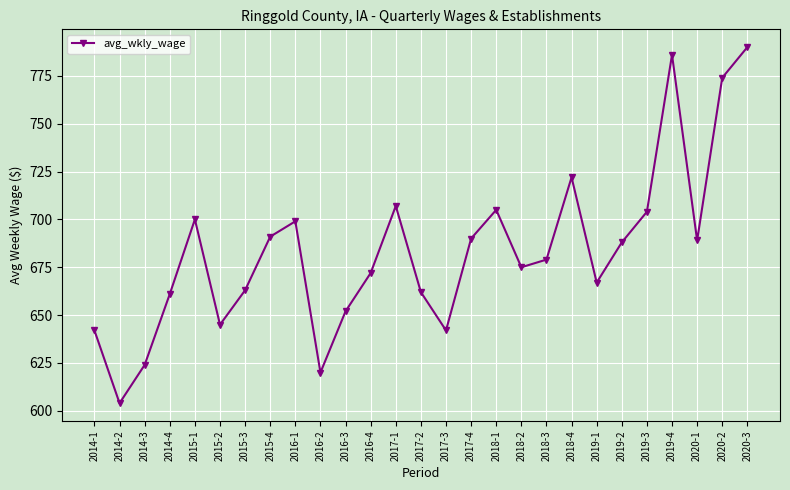

What is the approximate value at 2020-1, to the nearest 50?

700